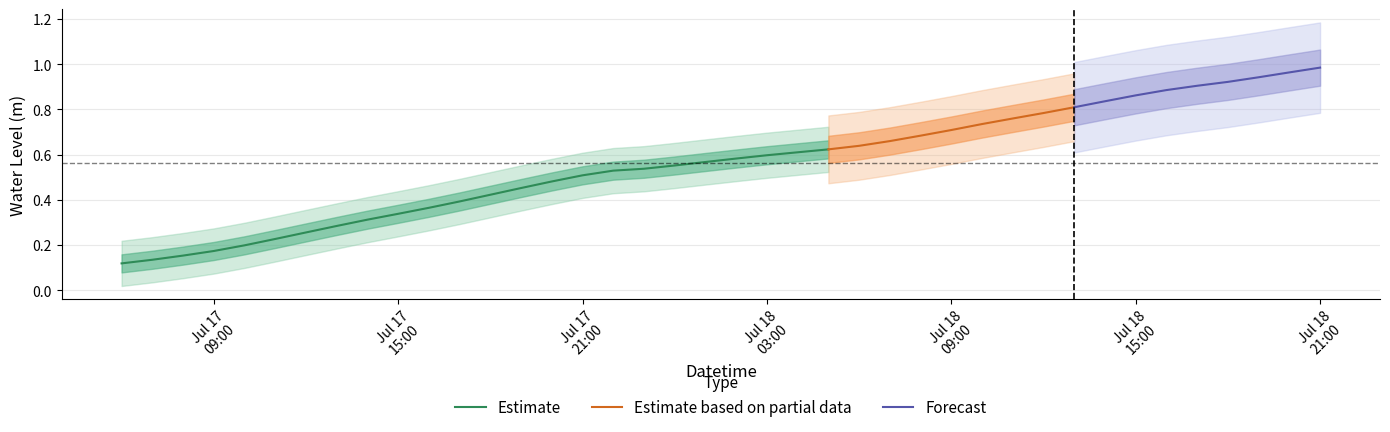

What is the label of the 11th point from the right?

2024-07-18 11:00:00